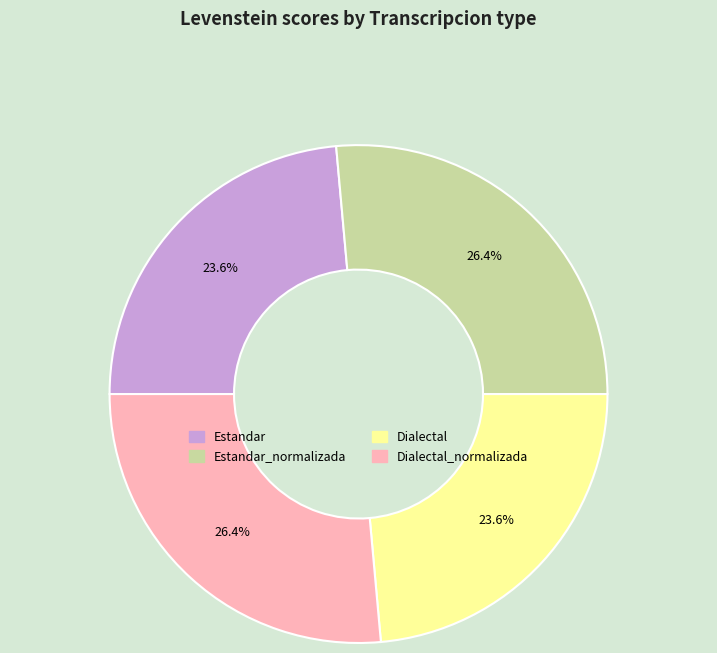

Does any single category account for the majority?

No